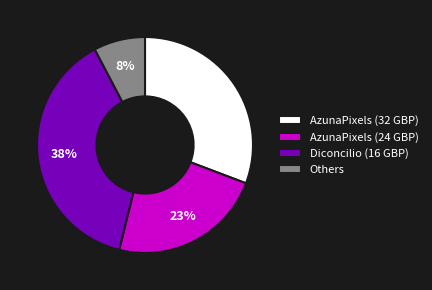

Does any single category account for the majority?

No